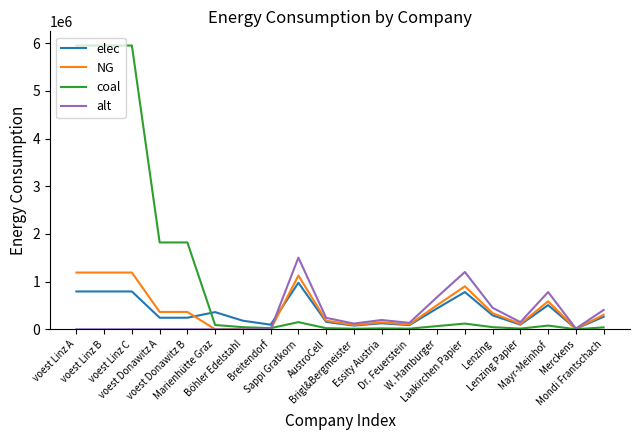

Which series has the widest spread of values?

coal